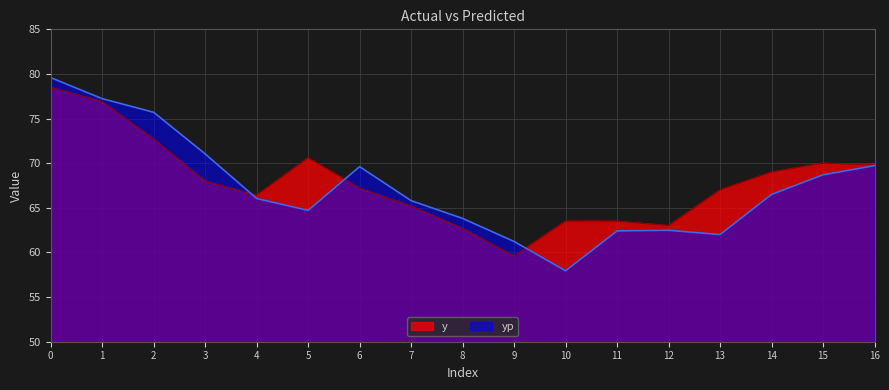

How many lines are shown in the chart?

2